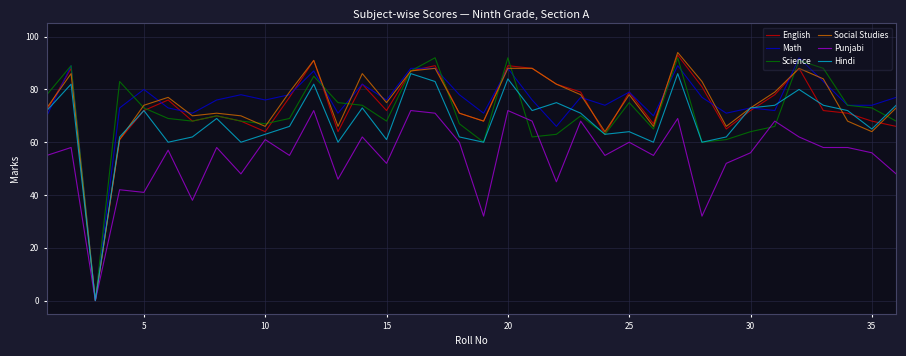

What is the highest value of the Hindi series?

86